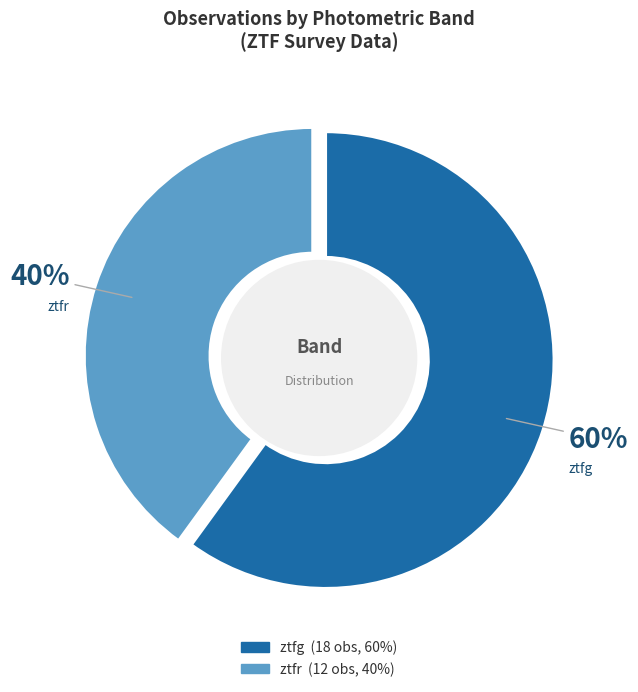

Do ztfr and ztfg together represent more than half of the pie?

Yes